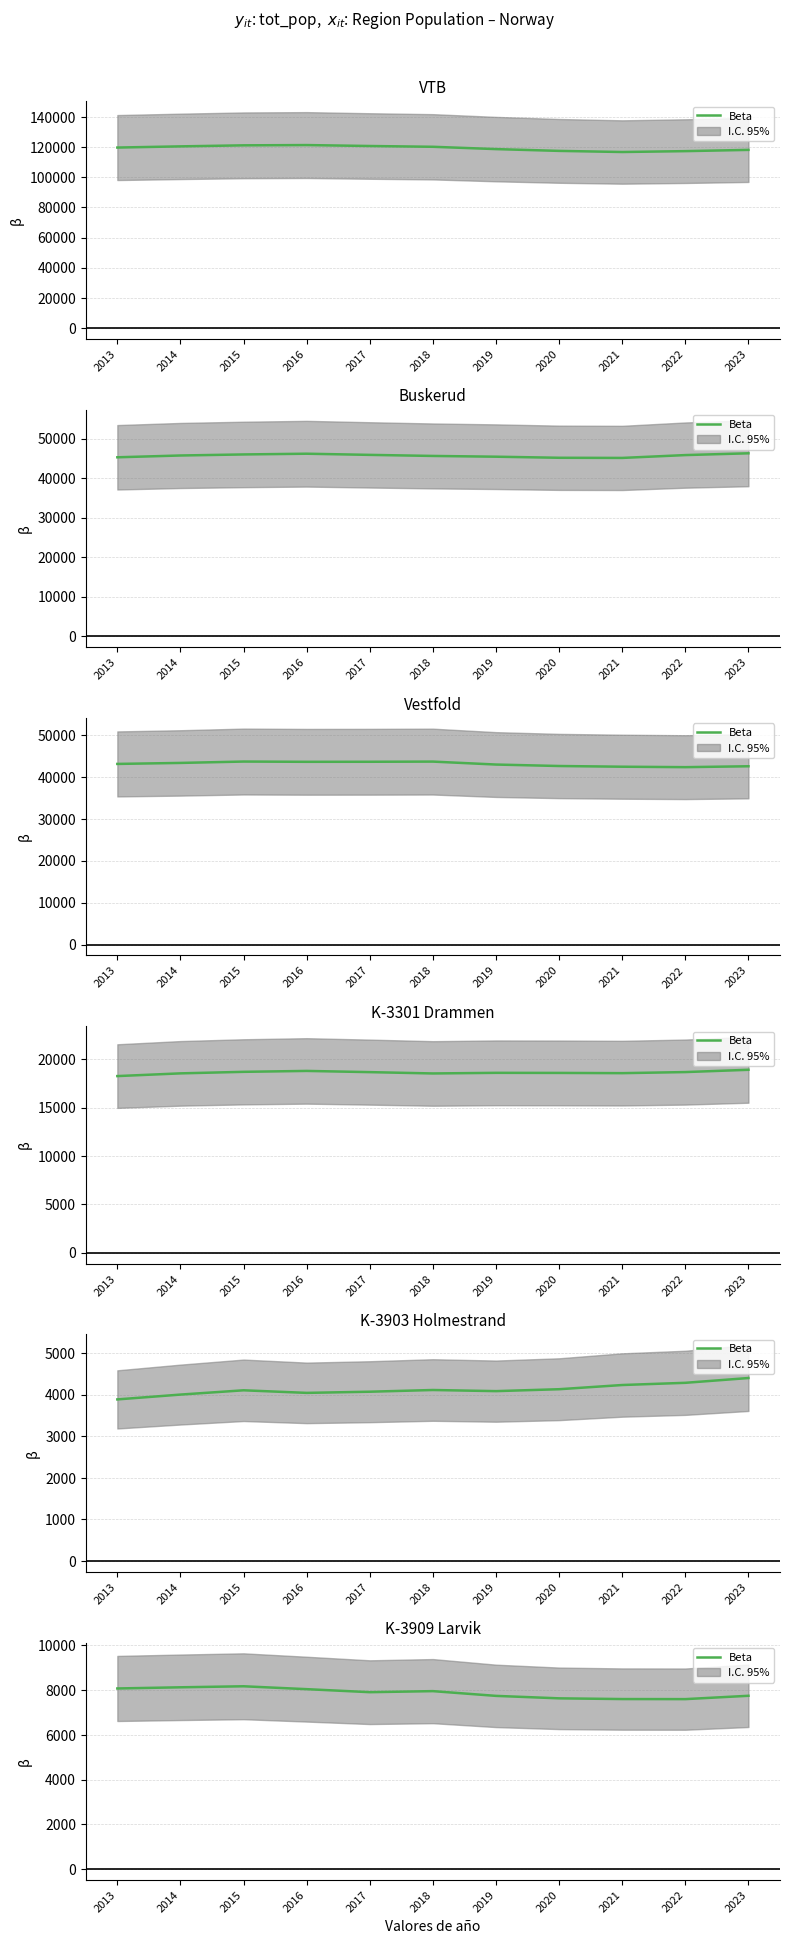

Which has a higher value, 2021 or 2023?

2023